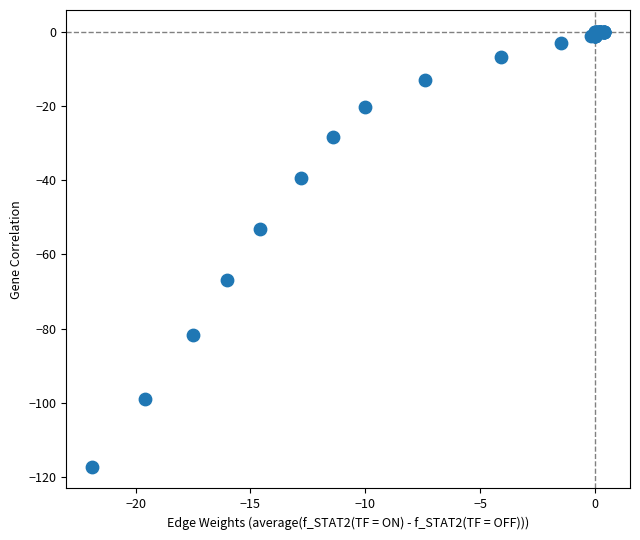

What Y value in the scatter plot is closest to -58?

-53.2